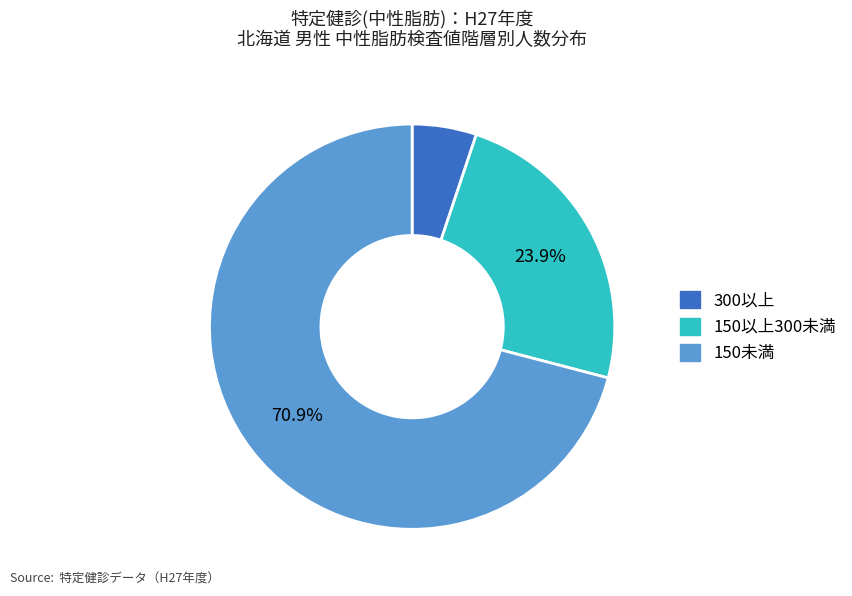

To the nearest percent, what percentage of the pie is 300以上?

5%